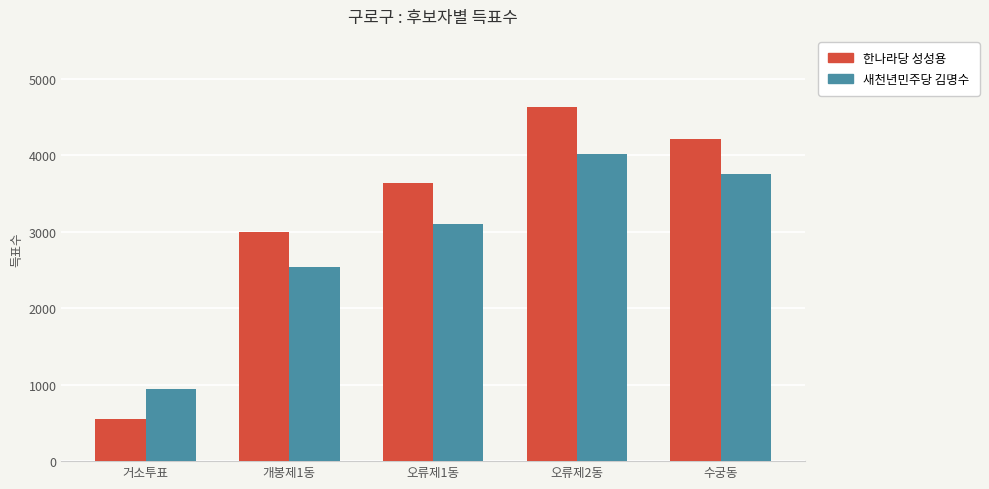

Is it true that 한나라당 성성용 equals 1312 at 오류제1동?

False